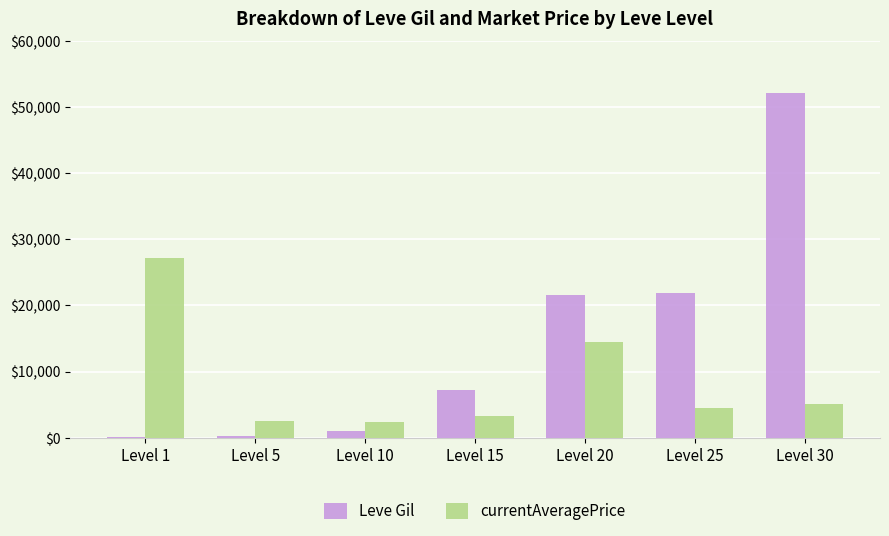

What is the maximum value shown in the chart?

52220